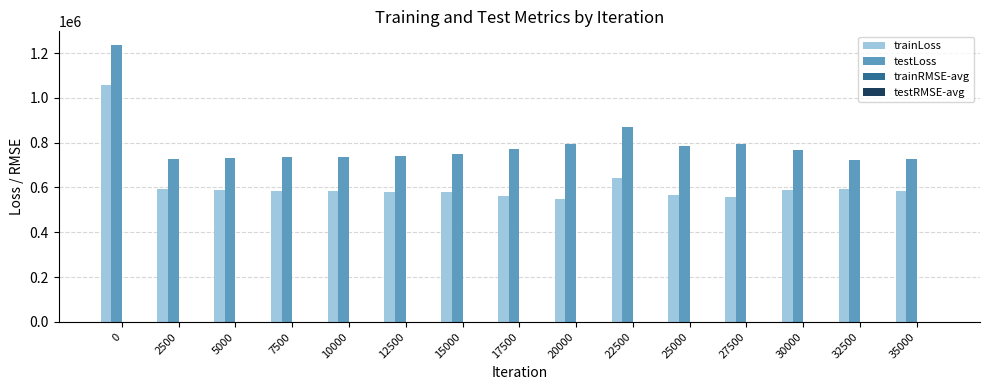

Which series has the largest total across all categories?

testLoss